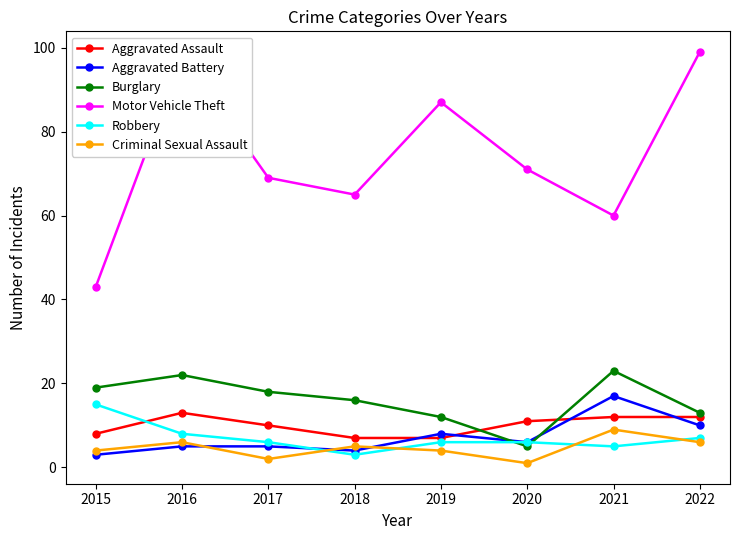

After their last crossing, which series has the higher values: Criminal Sexual Assault or Robbery?

Robbery